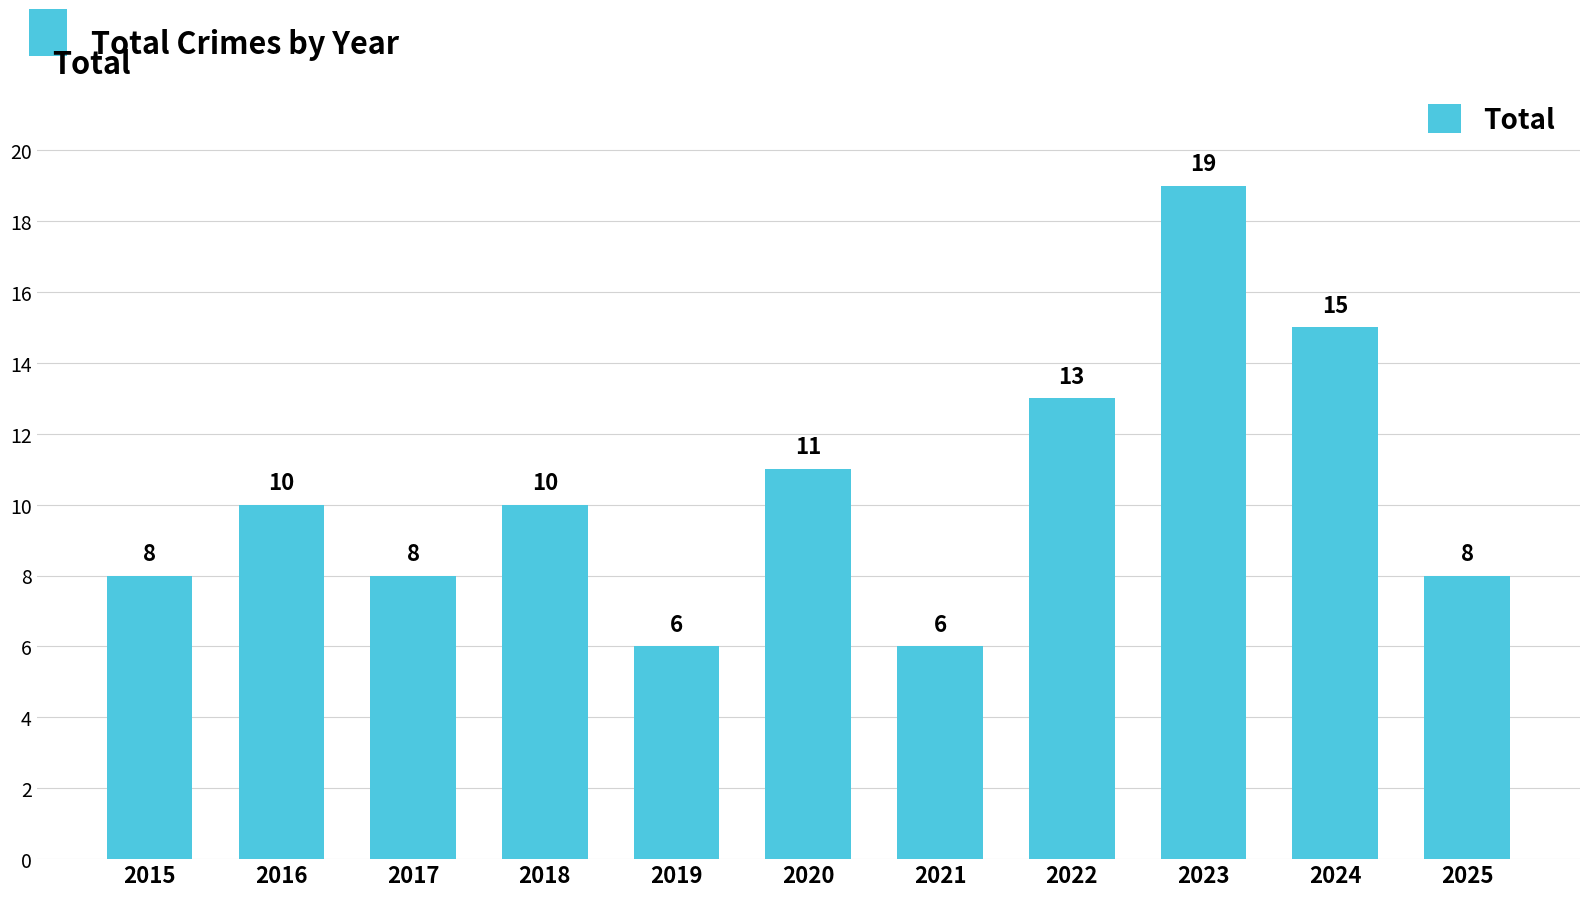

Reading left to right, extract all data points from this chart.

2015=8	2016=10	2017=8	2018=10	2019=6	2020=11	2021=6	2022=13	2023=19	2024=15	2025=8